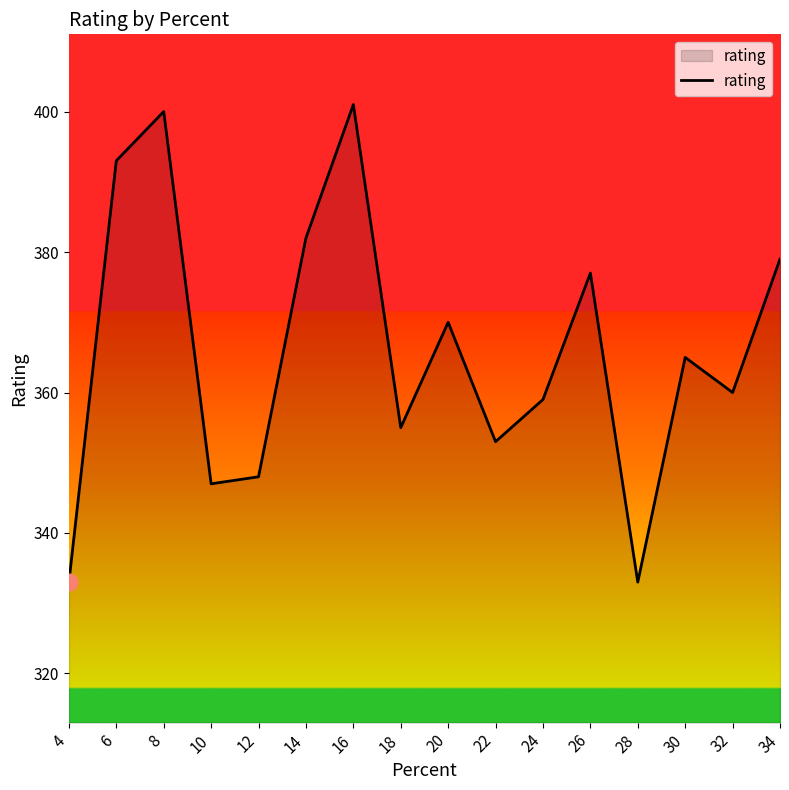

What is the smallest value displayed?

333